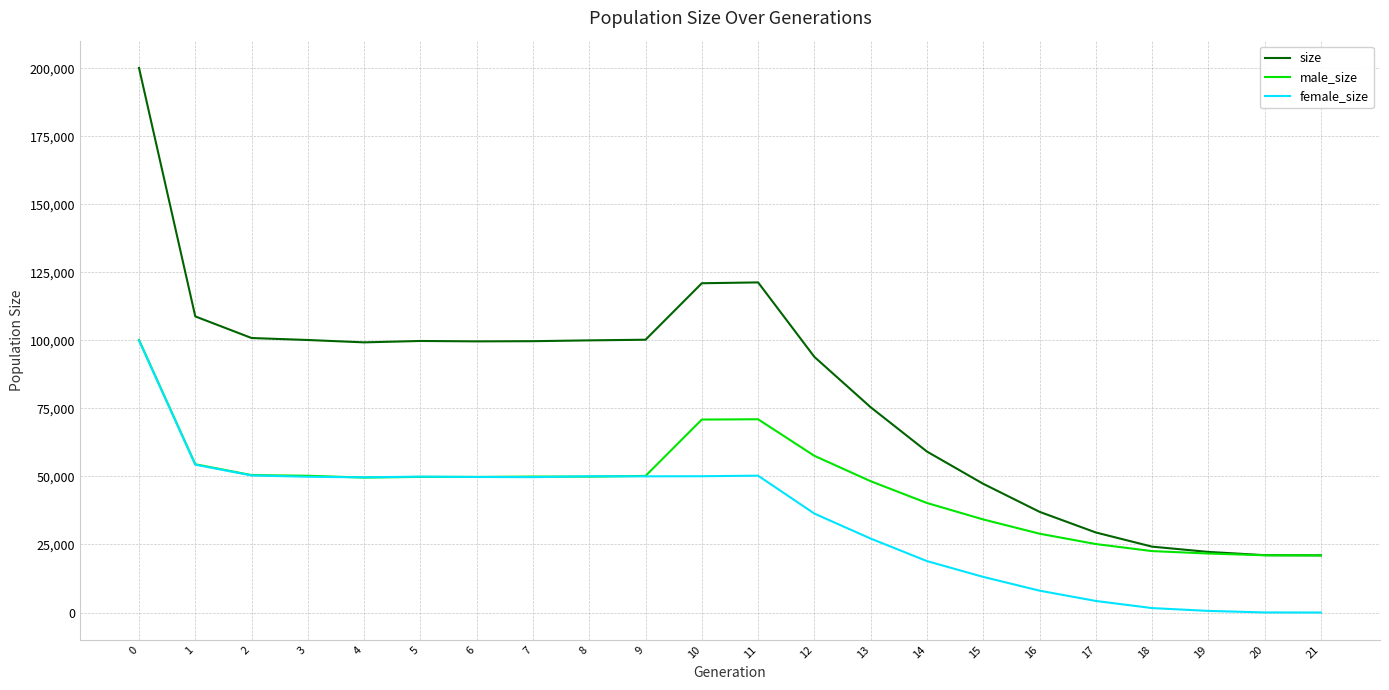

What is the sum of the size values at 14 and 9?

159379